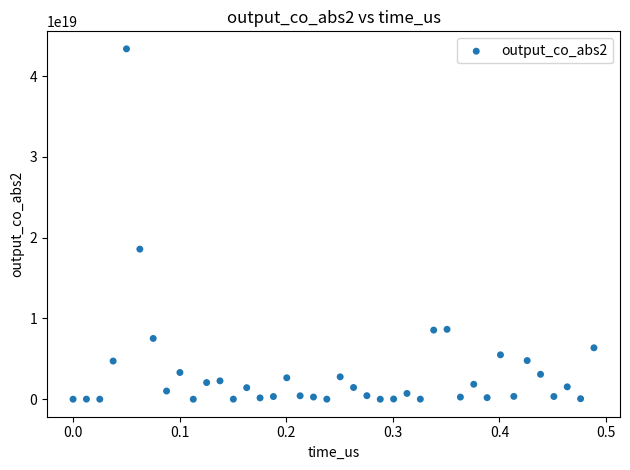

What Y value in the scatter plot is closest to 21685329812183224320?

18576632479575666688.0